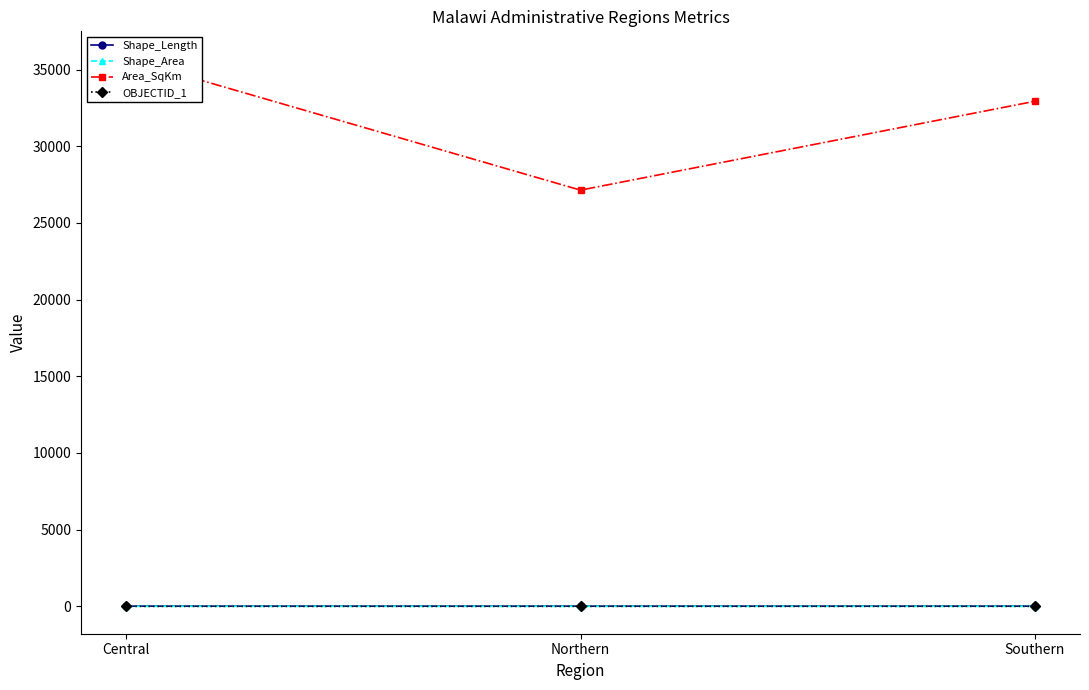

Which series has the largest total across all categories?

Area_SqKm